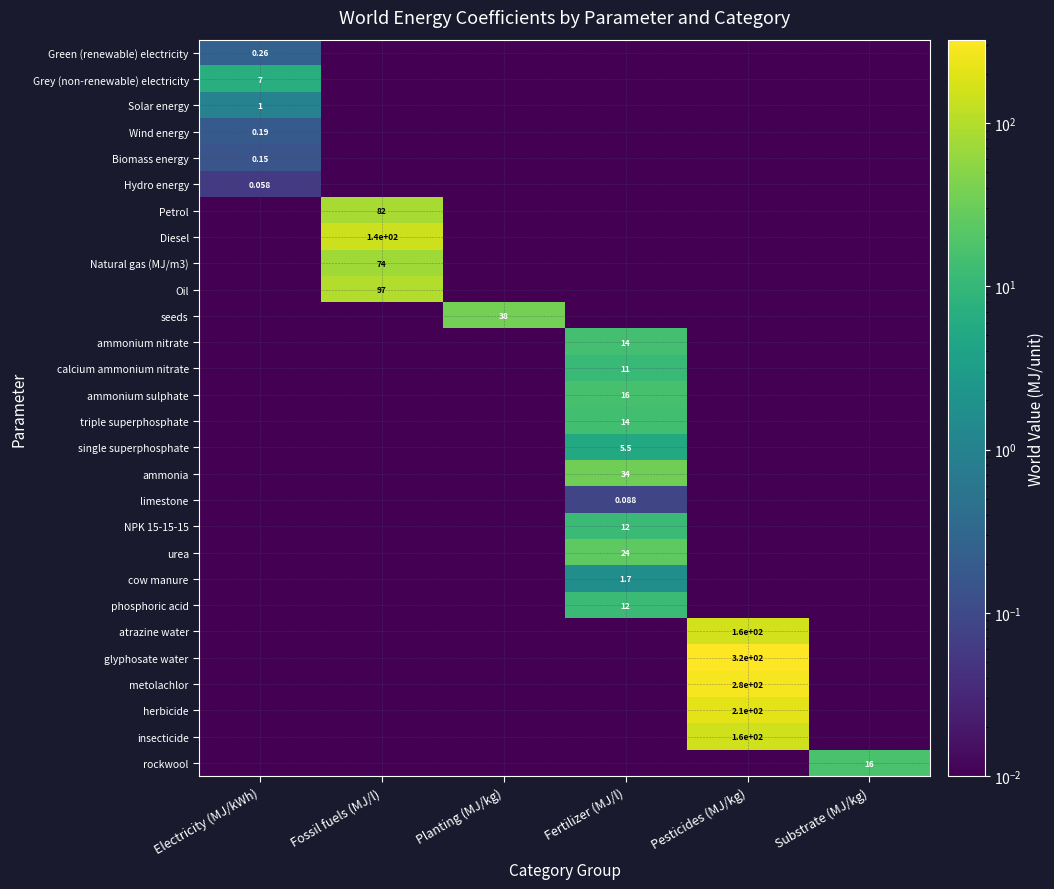

At how many categories does at least one series exceed 306?

1